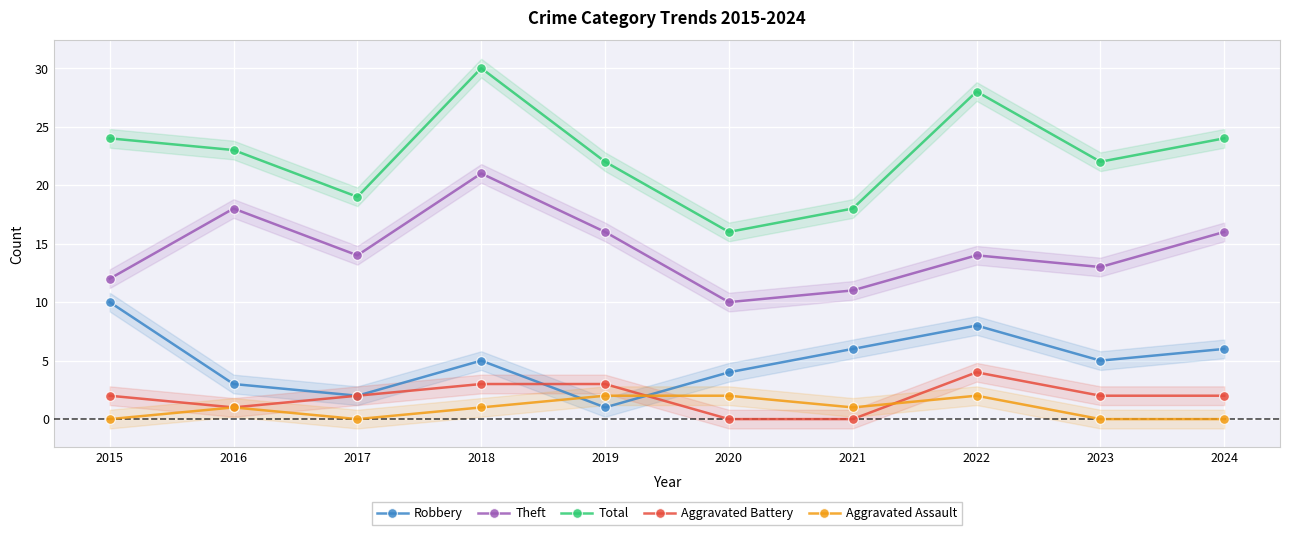

Reading left to right, what are all the values shown in this chart?

Robbery: 2015=10	2016=3	2017=2	2018=5	2019=1	2020=4	2021=6	2022=8	2023=5	2024=6
Theft: 2015=12	2016=18	2017=14	2018=21	2019=16	2020=10	2021=11	2022=14	2023=13	2024=16
Total: 2015=24	2016=23	2017=19	2018=30	2019=22	2020=16	2021=18	2022=28	2023=22	2024=24
Aggravated Battery: 2015=2	2016=1	2017=2	2018=3	2019=3	2020=0	2021=0	2022=4	2023=2	2024=2
Aggravated Assault: 2015=0	2016=1	2017=0	2018=1	2019=2	2020=2	2021=1	2022=2	2023=0	2024=0